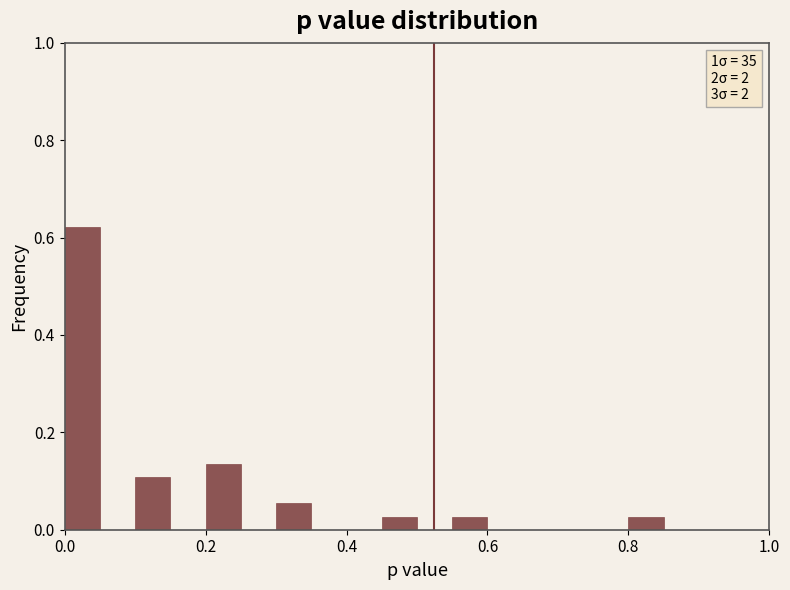

Read against the x-axis, roughly where is the centre of the tallest bar?

0.02